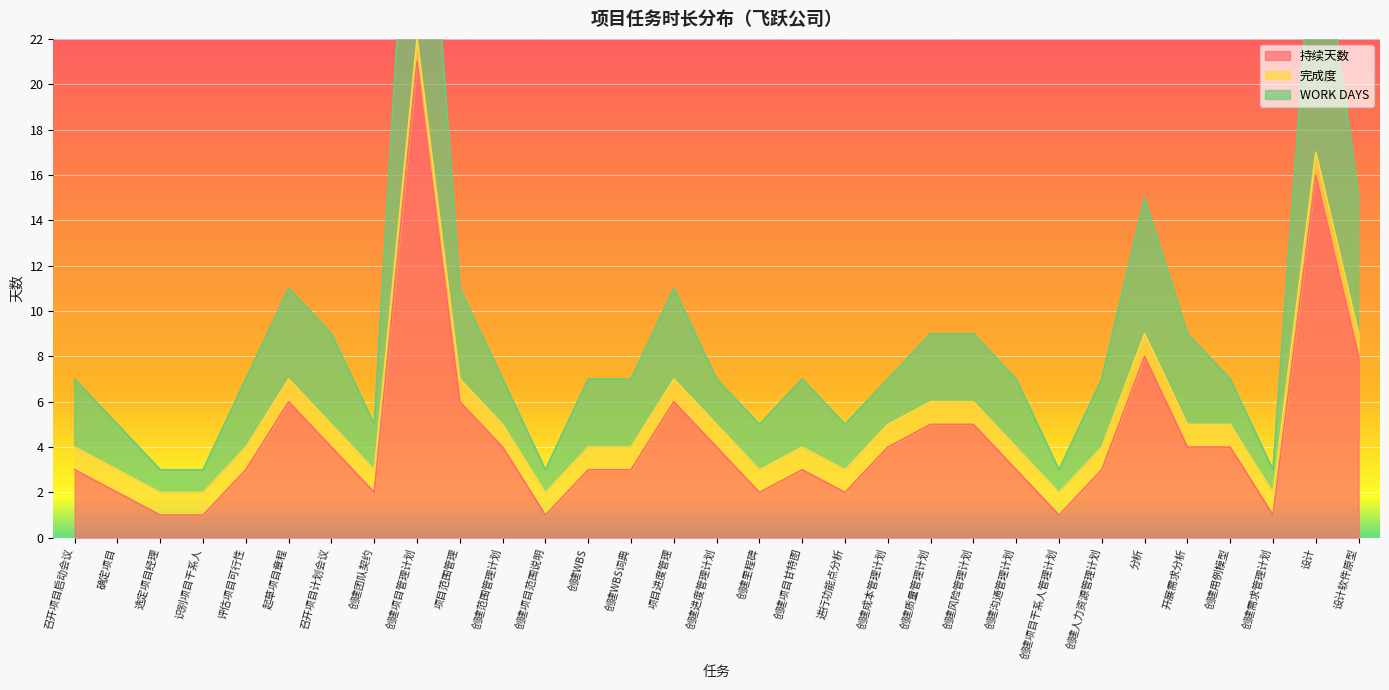

At how many categories does at least one series exceed 31?

1